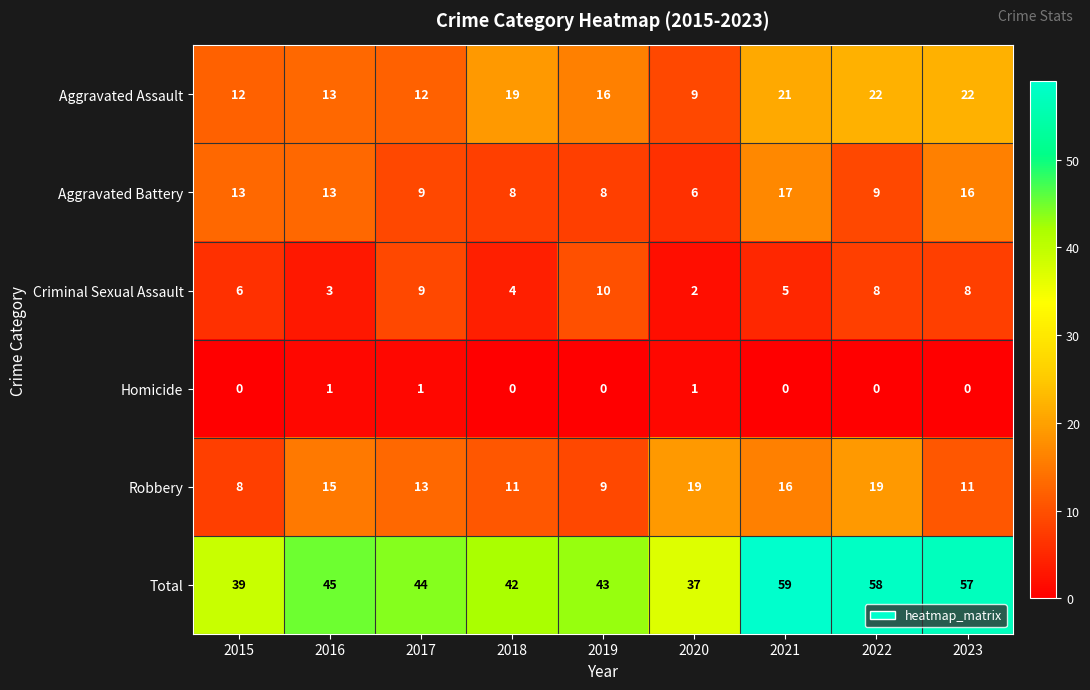

Which series changed the most between 2018 and 2021?

Total